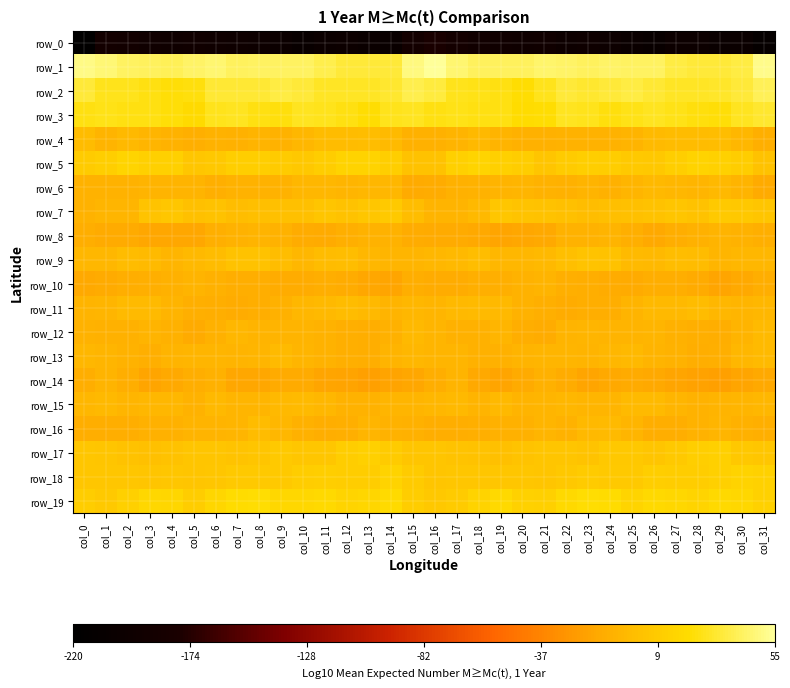

Where does the row_15 series first go above -5?

col_0